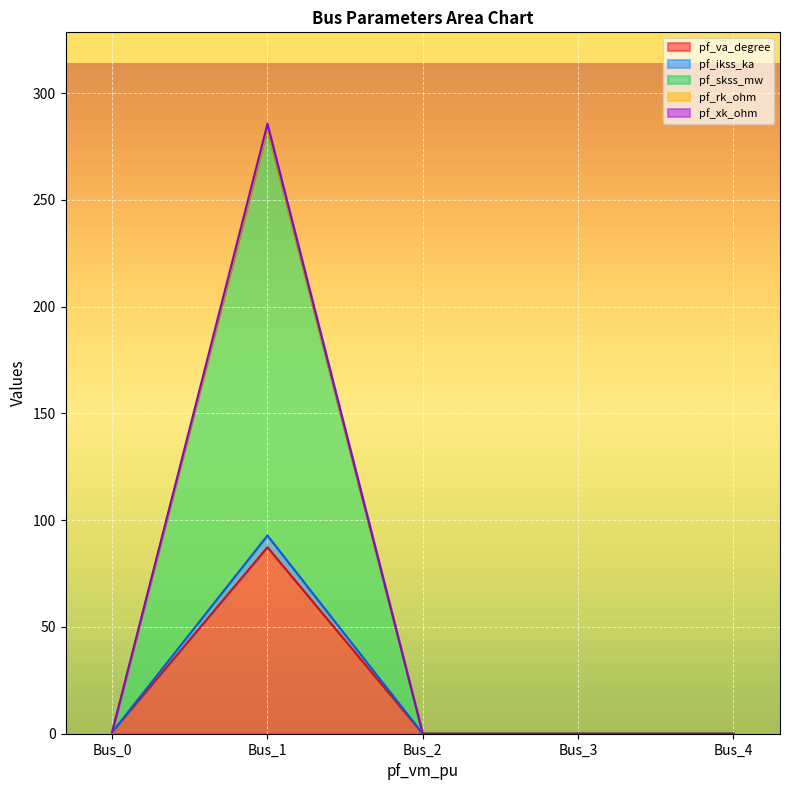

True or false: pf_va_degree and pf_xk_ohm intersect in this chart.

False